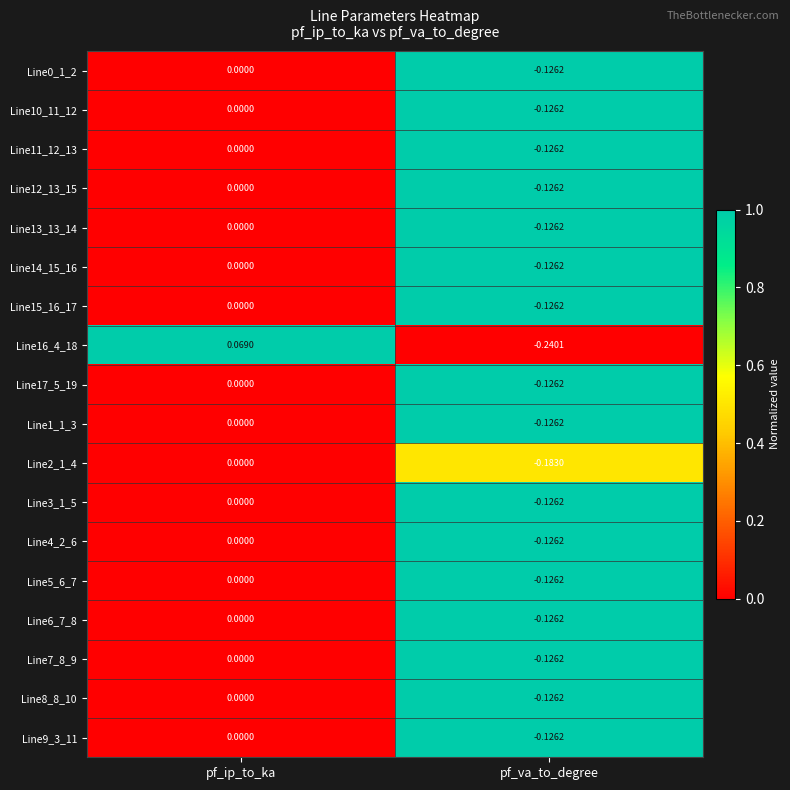

At which category is the sum across all series the highest?

pf_ip_to_ka